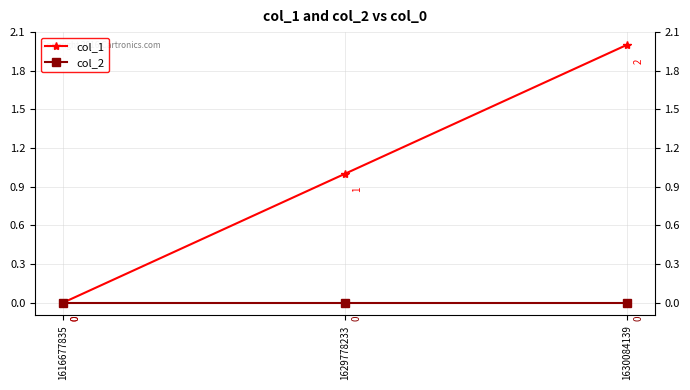

At 1629778233, list the series in order from smallest to largest.

col_2, col_1